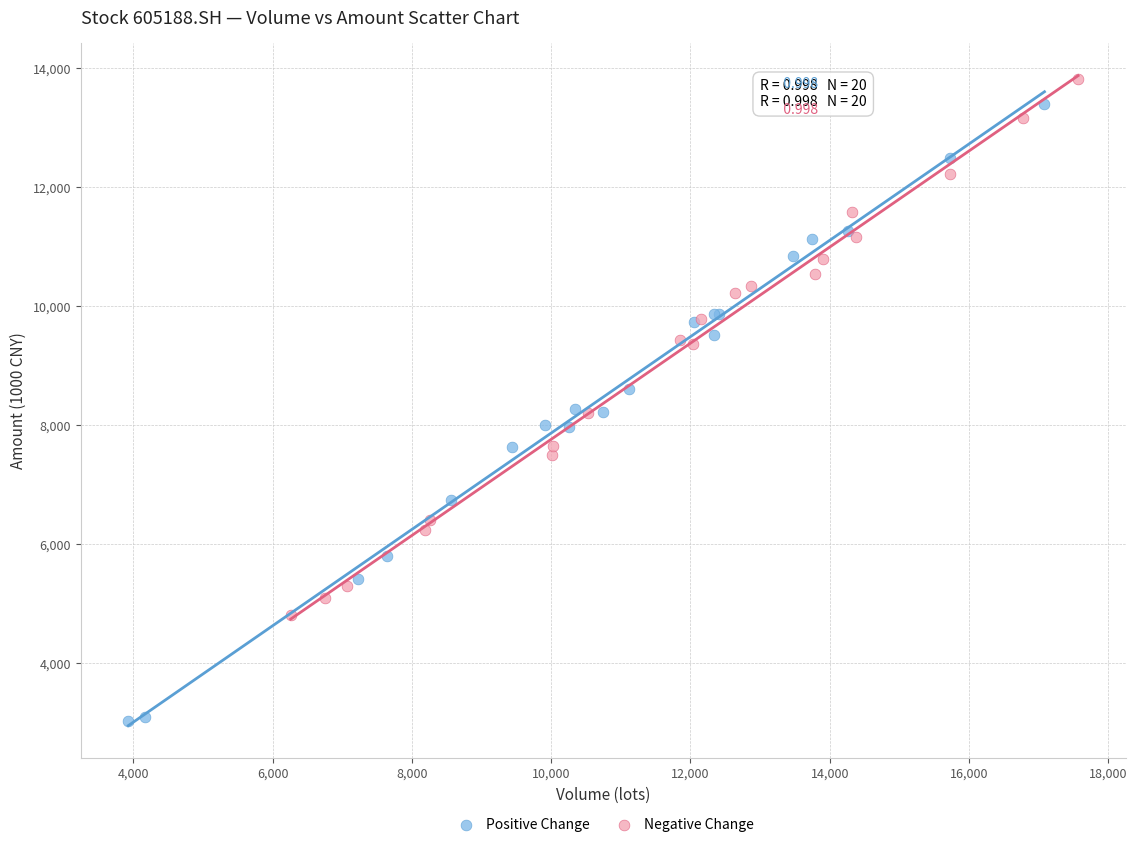

Which series contains the highest Y value?

Negative Change